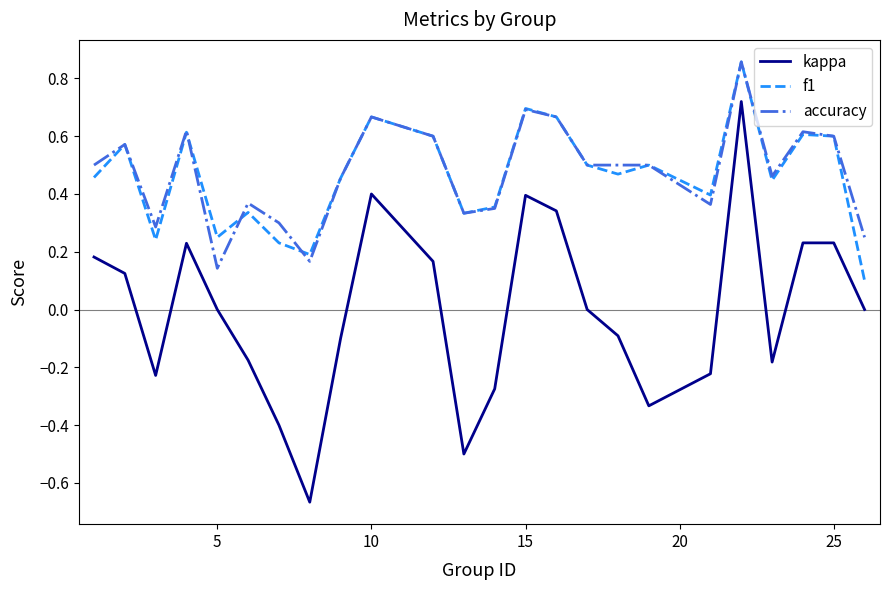

True or false: kappa and accuracy cross at least once.

False